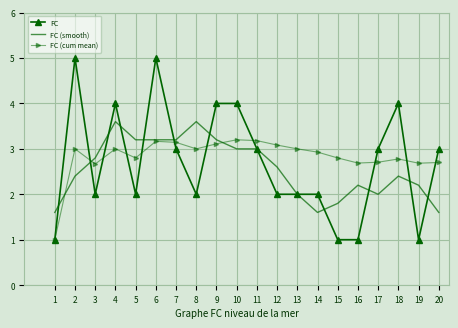

Is it true that FC (cum mean) equals 4.5 at 15?

False